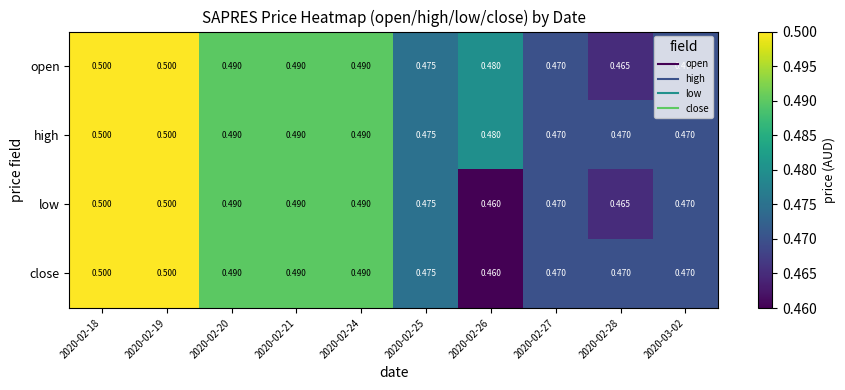

Which series has the largest total across all categories?

high